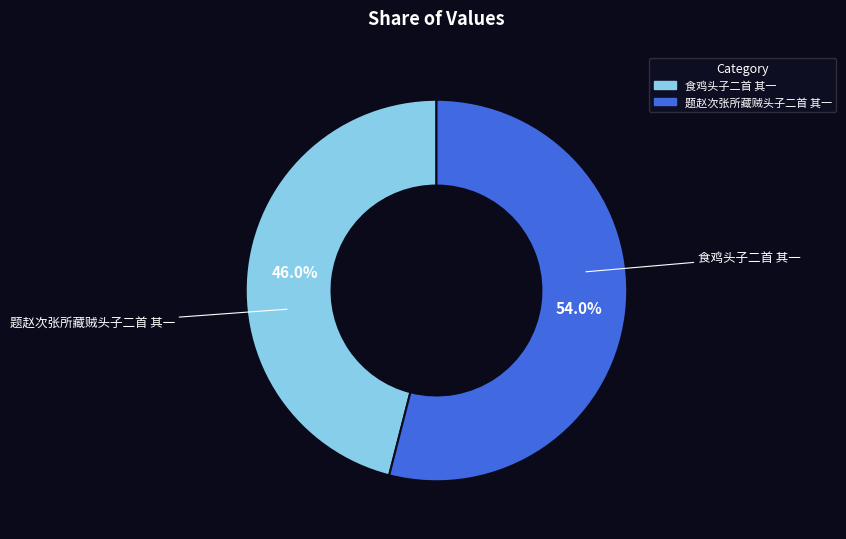

To the nearest percent, what is the difference between the largest and smallest slice percentages?

8%